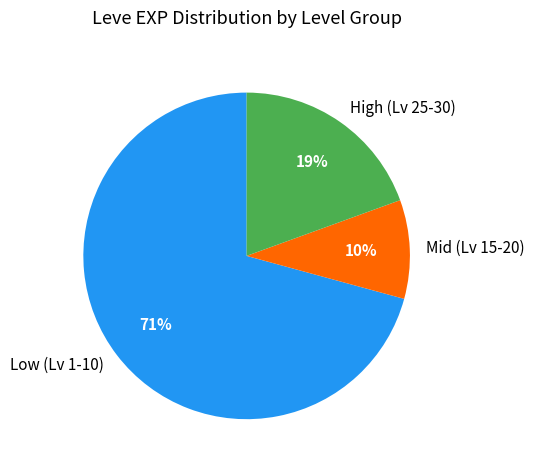

Approximately how many times larger is the value at High (Lv 25-30) compared to Low (Lv 1-10)?

0.3